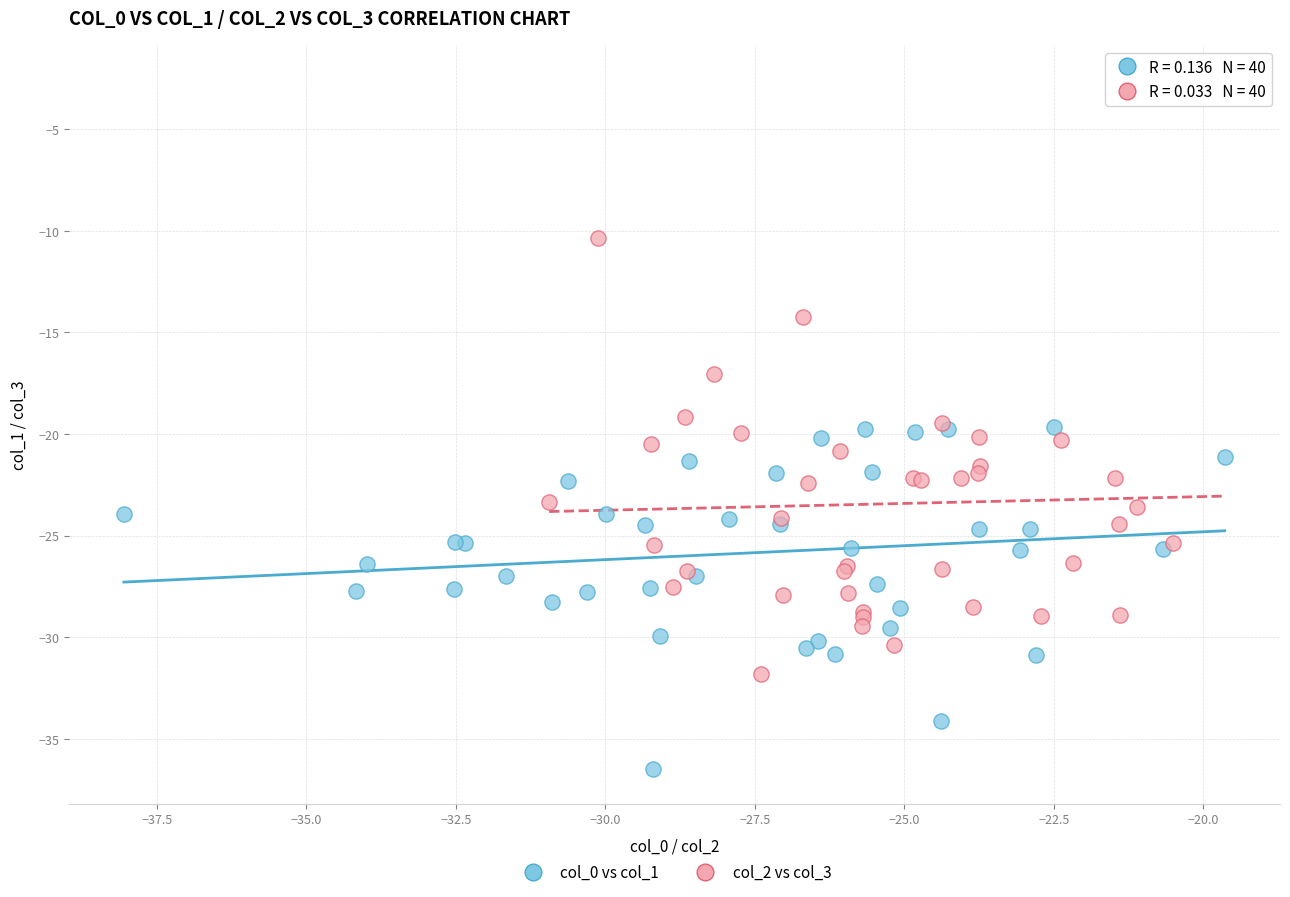

Which series has the largest Y range (max minus min)?

col_2 vs col_3